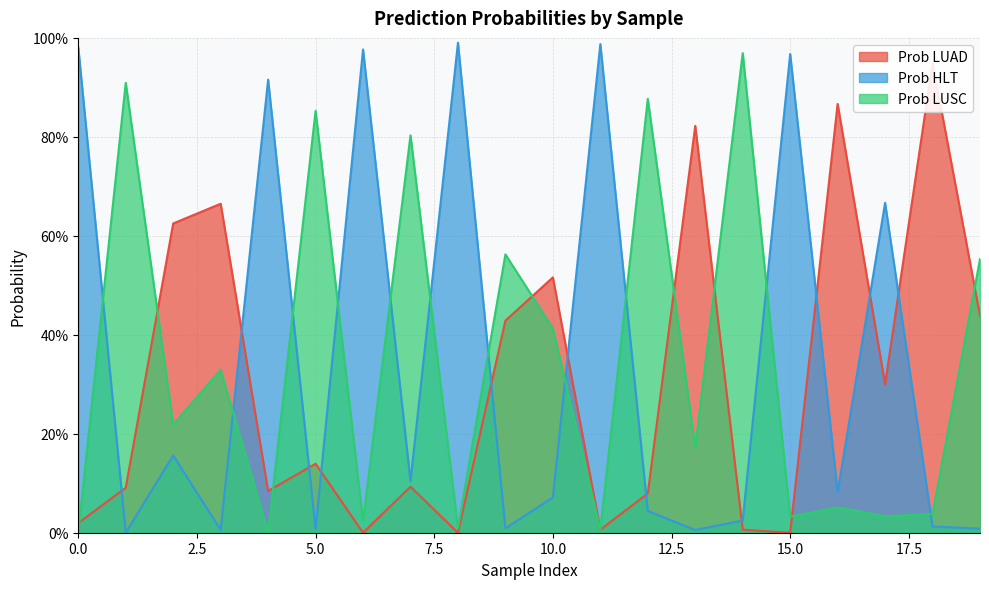

How many interior local valleys does the Prob LUSC series have?

8